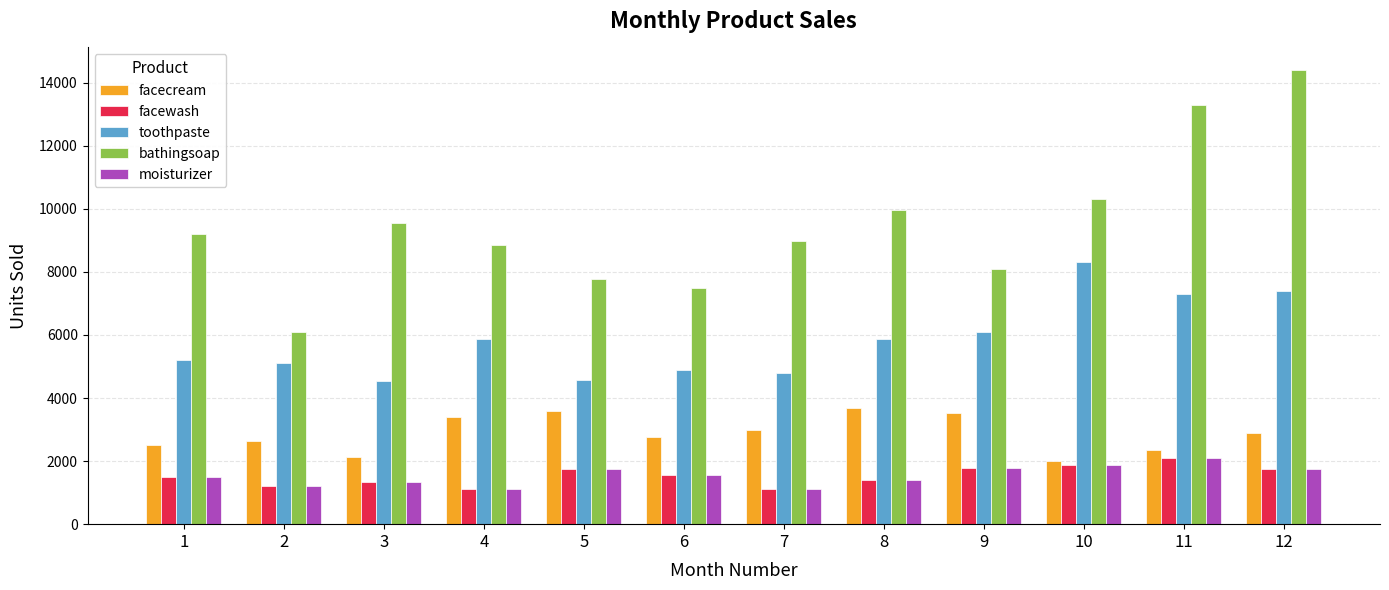

What is the total value across all series at 5?

19400